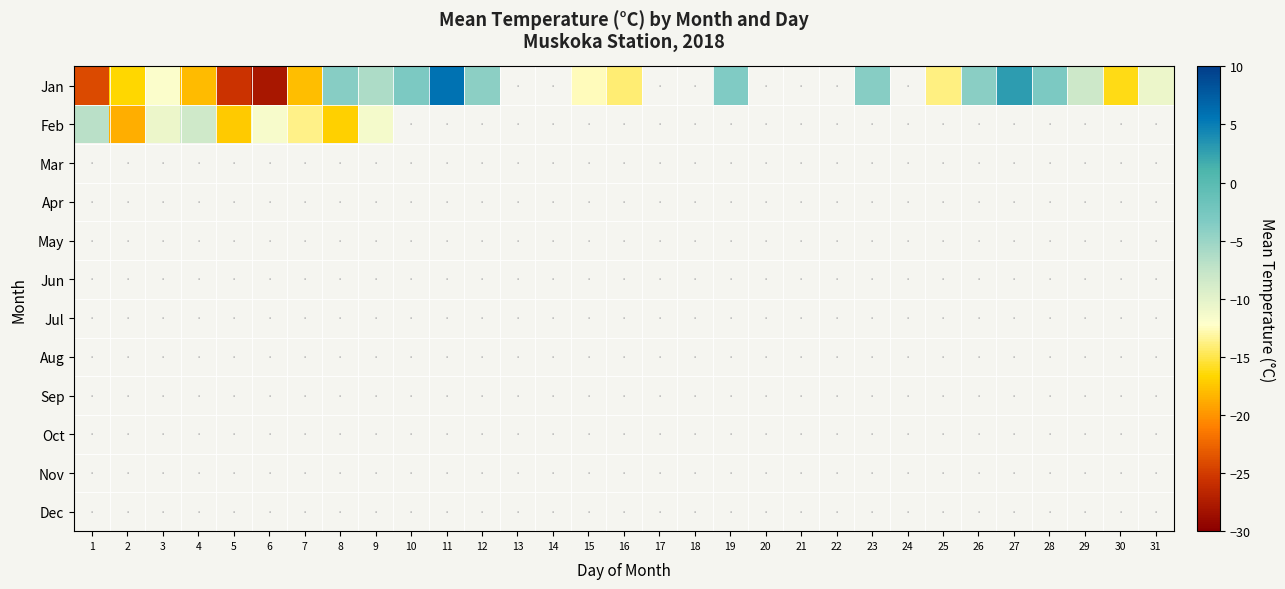

How many series are shown in this chart?

12